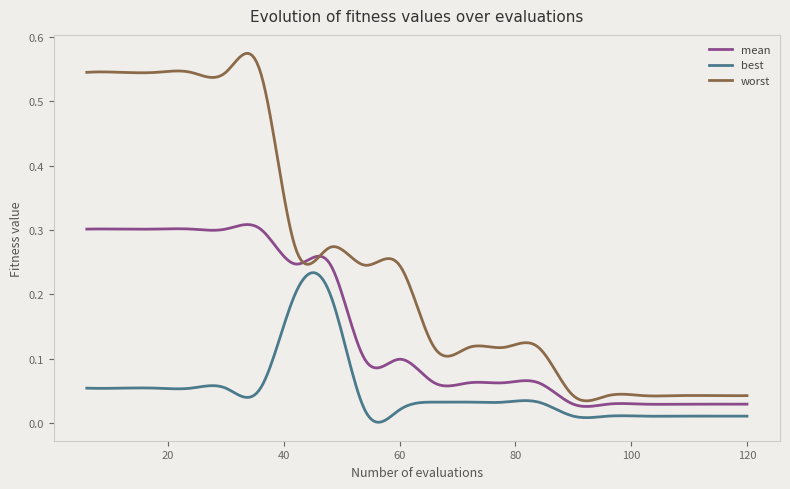

True or false: best and mean intersect in this chart.

False